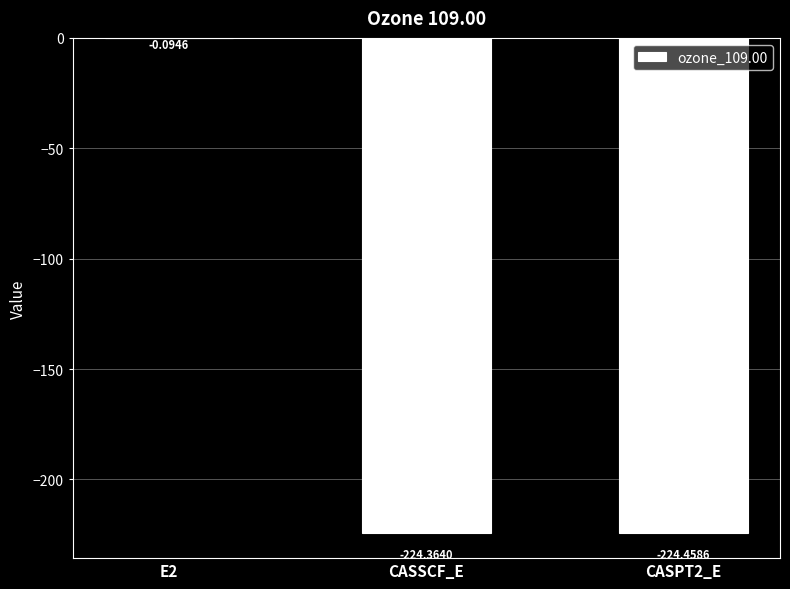

What is the sum of all values?

-448.9